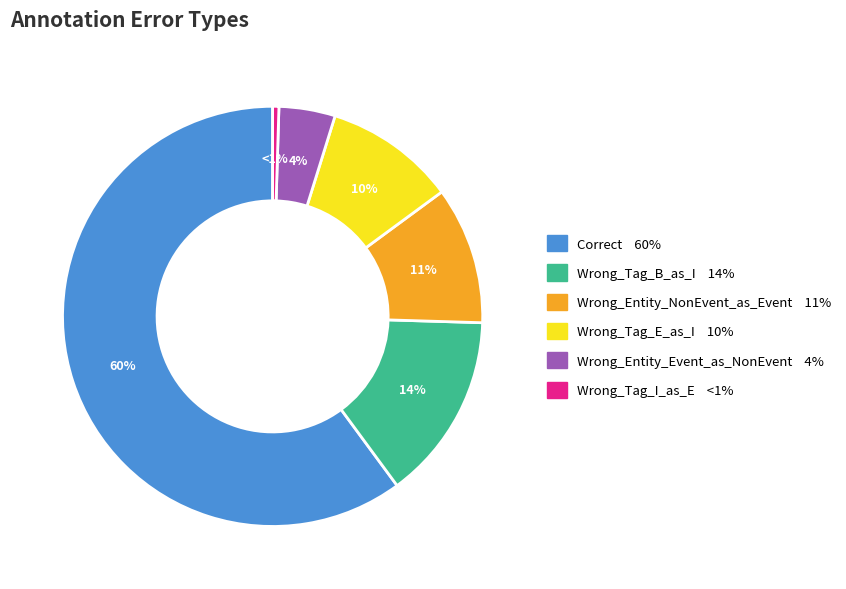

How many segments does this pie chart have?

6